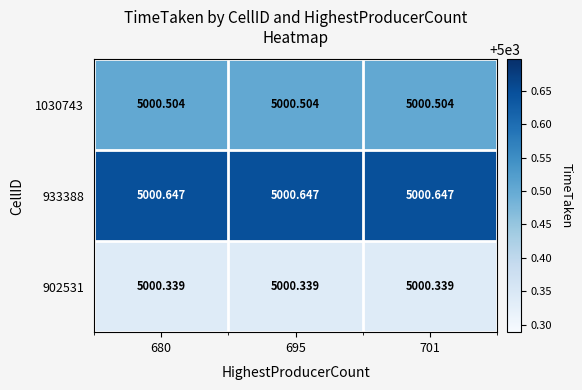

What is the difference between the highest and lowest values at 695?

0.3